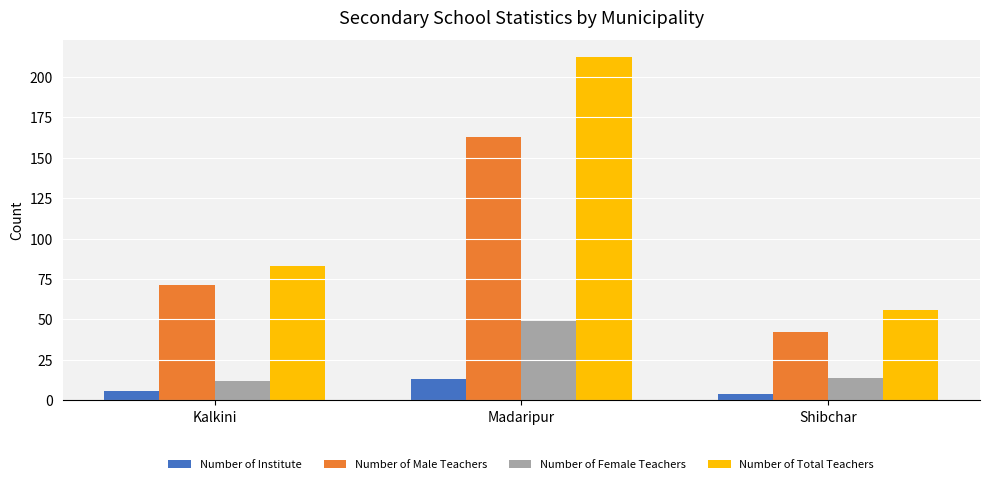

Reading left to right, transcribe all the data shown in this chart.

Number of Institute: 6	13	4
Number of Male Teachers: 71	163	42
Number of Female Teachers: 12	49	14
Number of Total Teachers: 83	212	56